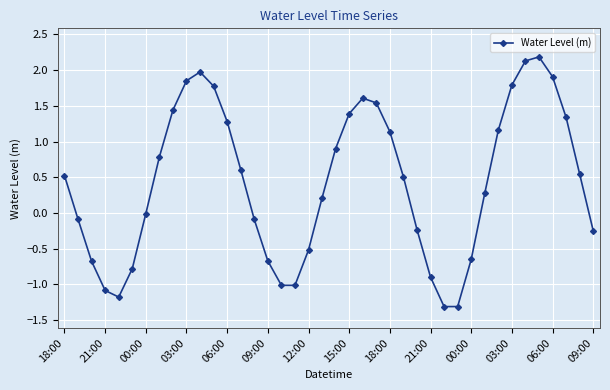

What is the maximum value shown in the chart?

2.2